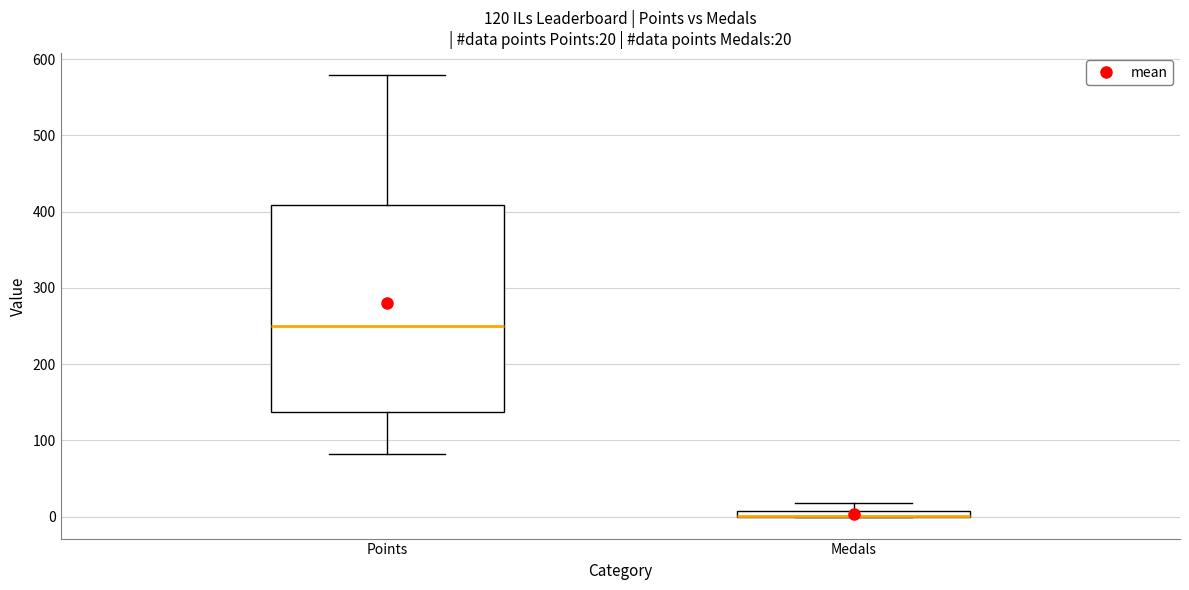

Which box is the tallest, from its lower edge to its upper edge?

Points